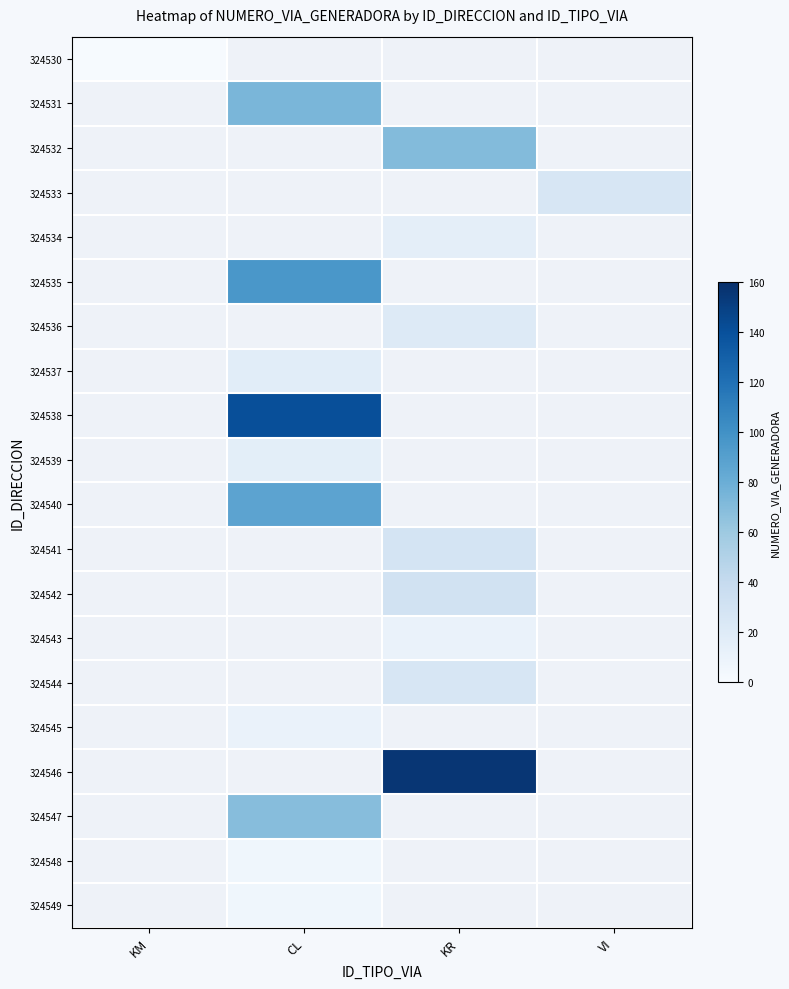

What is the maximum value shown in the chart?

156.0